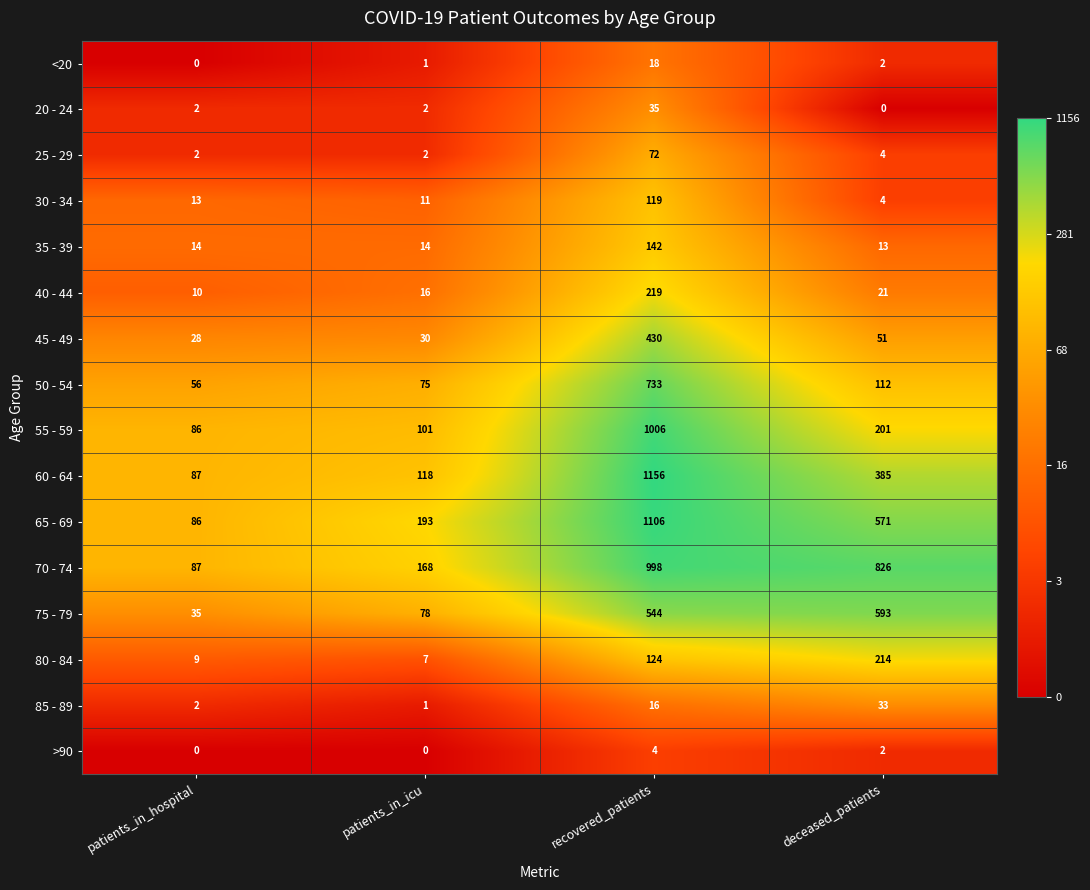

List the labels in order of 30 - 34 value, smallest first.

deceased_patients, patients_in_icu, patients_in_hospital, recovered_patients